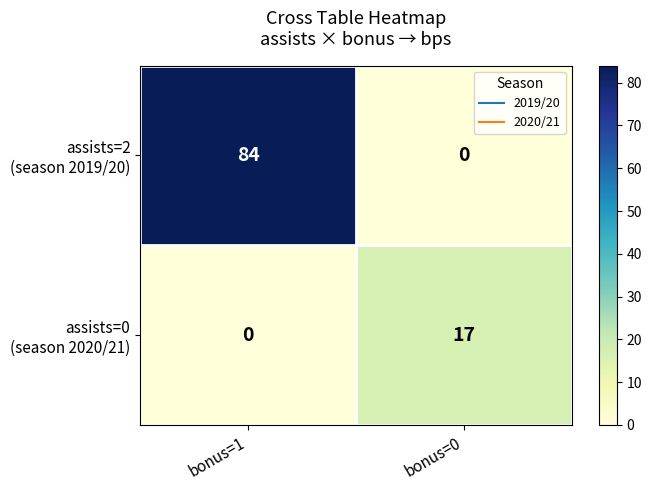

At which category is the sum across all series the highest?

bonus=1